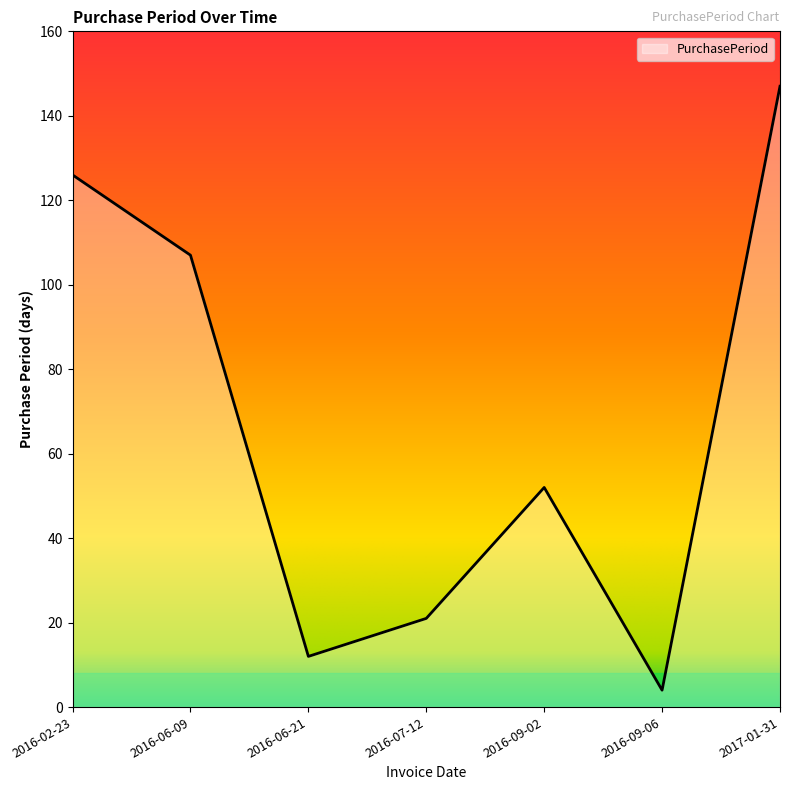

The chart shows a value of 12 at 2016-06-21. True or false?

True